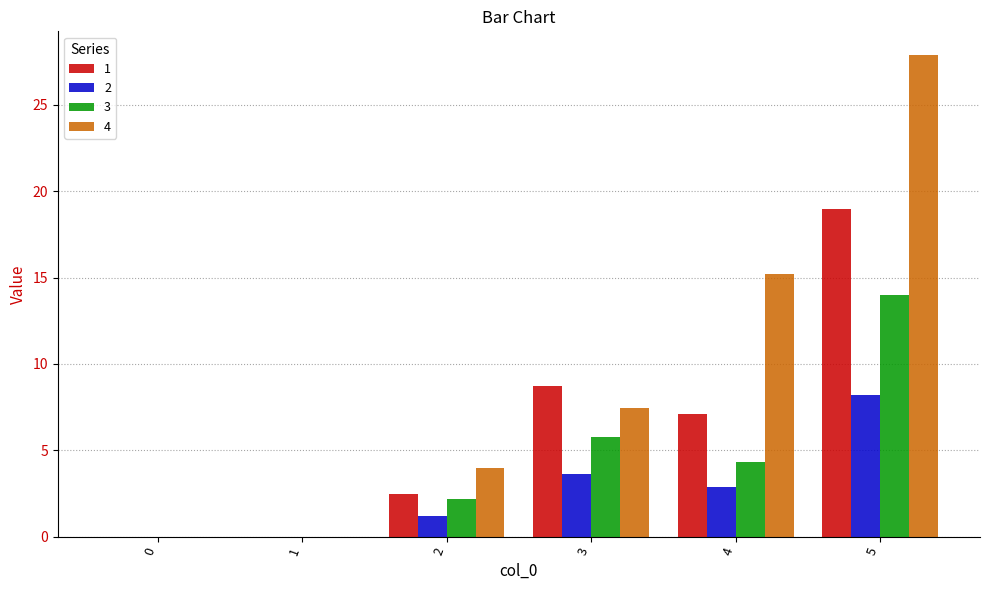

Which series has the largest range (max minus min)?

4